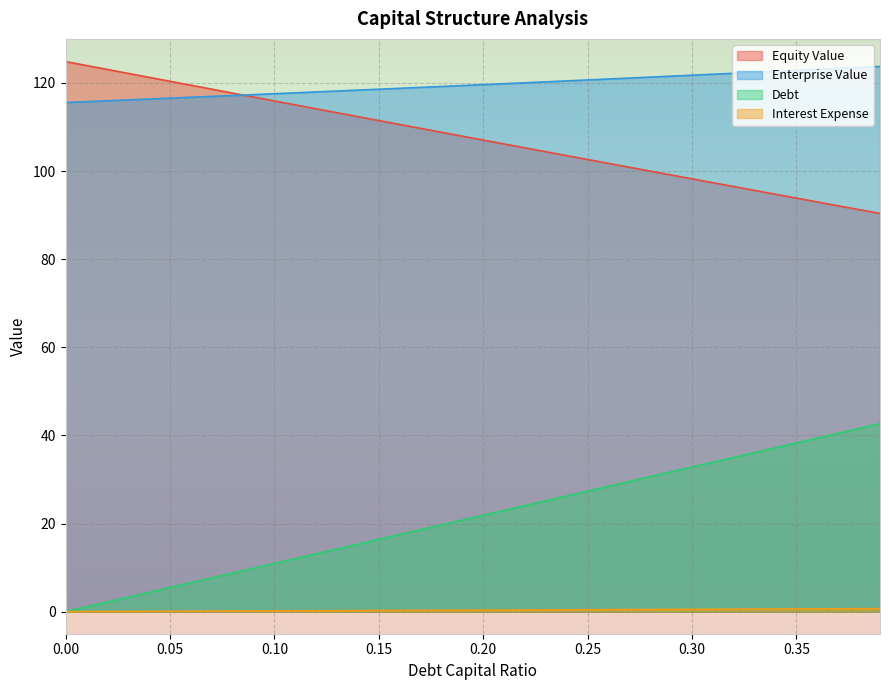

What is the difference between the second highest and minimum values in the debt_capital series?

41.6